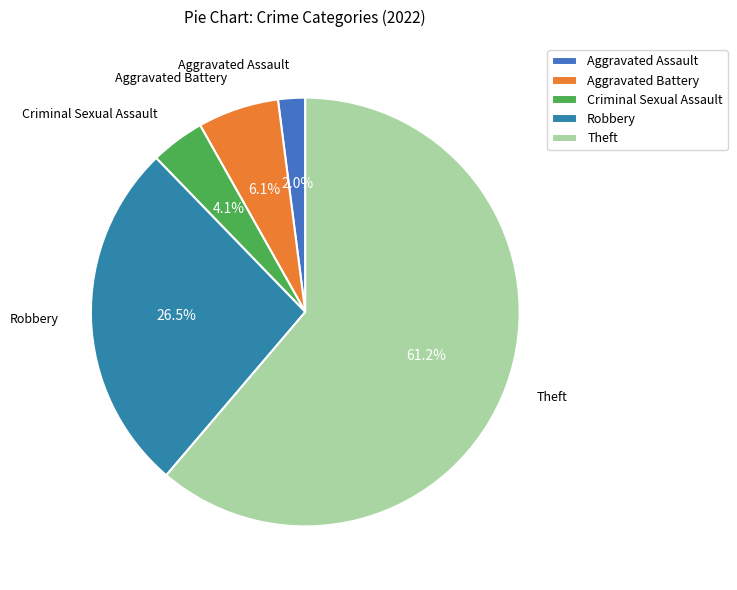

How many segments does this pie chart have?

5